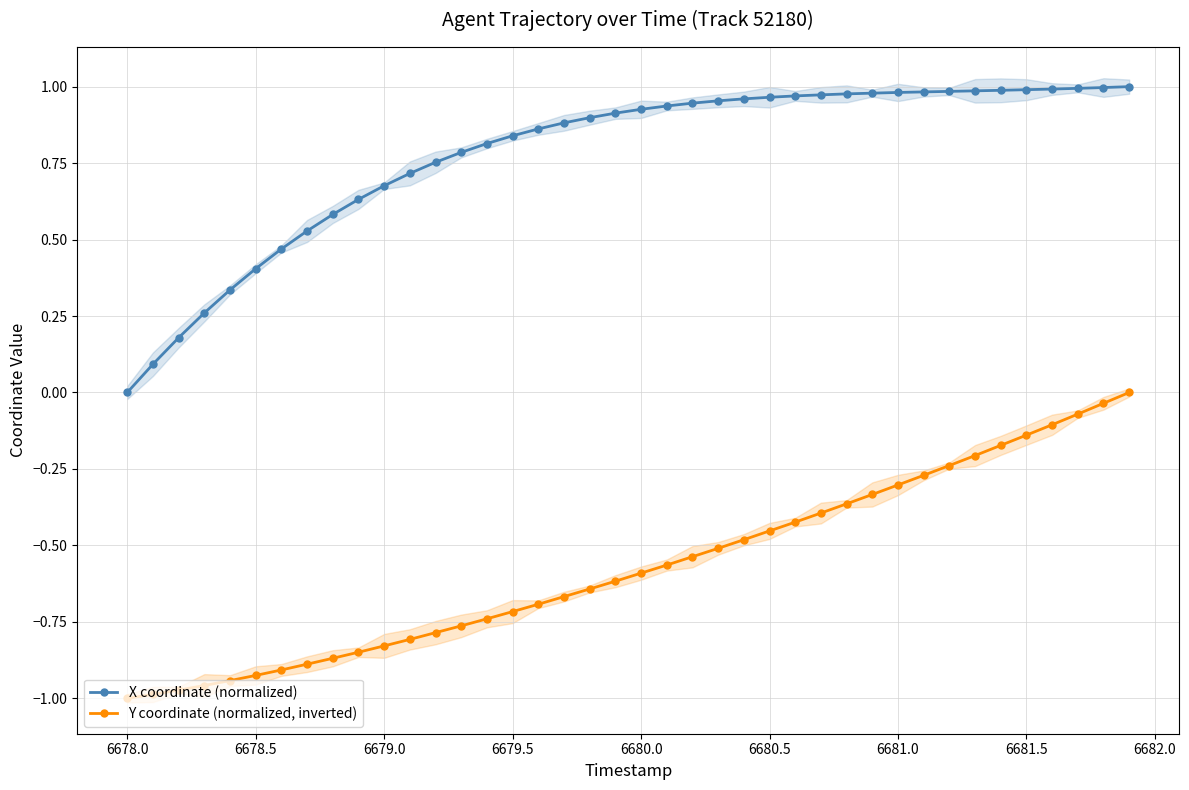

What is the sum of all X coordinate (normalized) values?

31.1